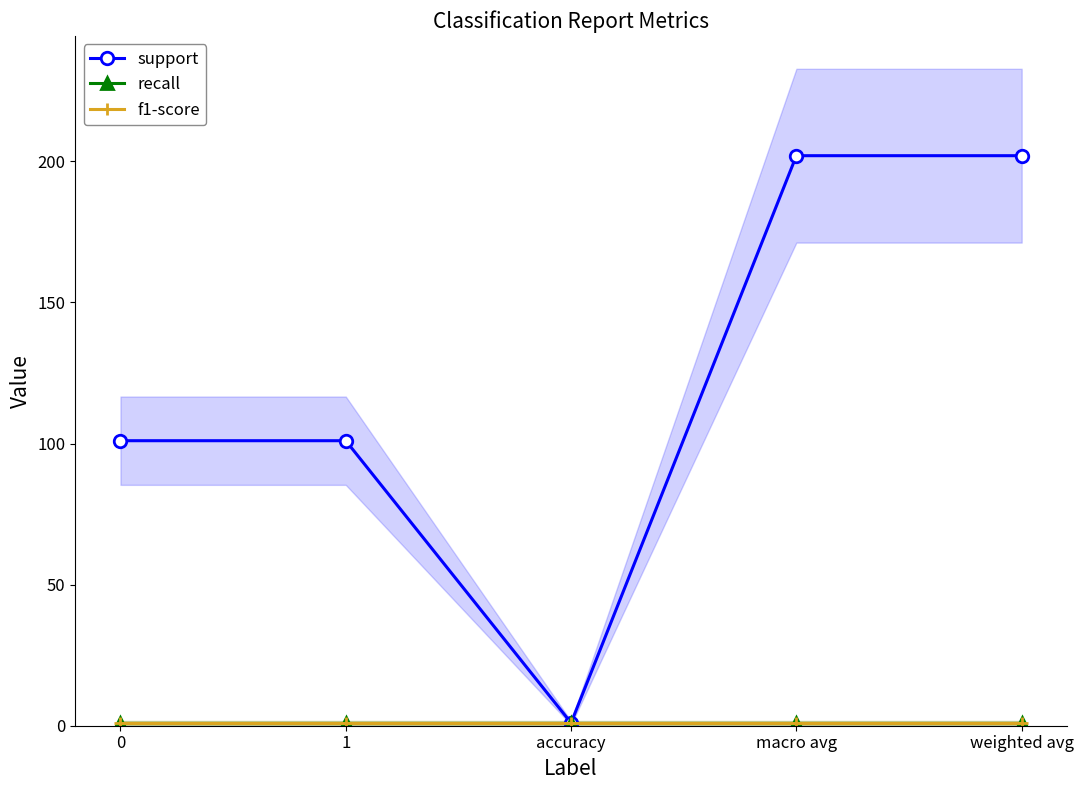

Reading right to left, list all the values displayed in this chart.

support: weighted avg=202	macro avg=202	accuracy=1	1=101	0=101
recall: weighted avg=1	macro avg=1	accuracy=1	1=1	0=1
f1-score: weighted avg=1	macro avg=1	accuracy=1	1=1	0=1